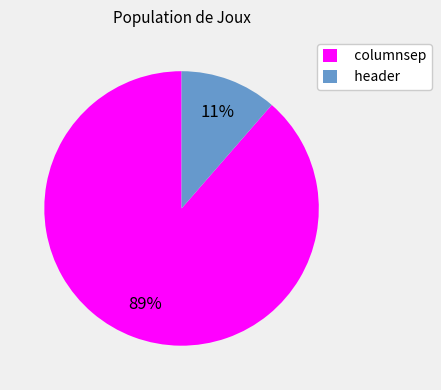

How many segments does this pie chart have?

2